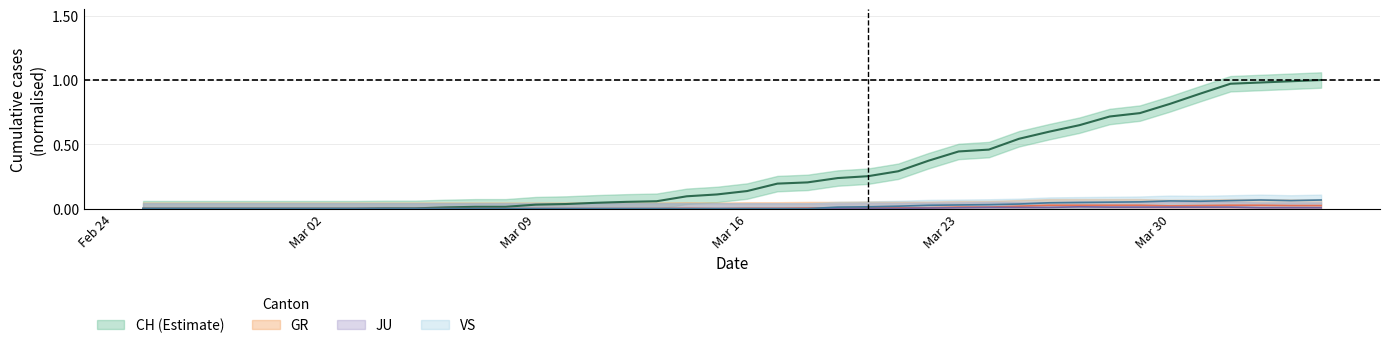

How many positive values does the JU series have?

16